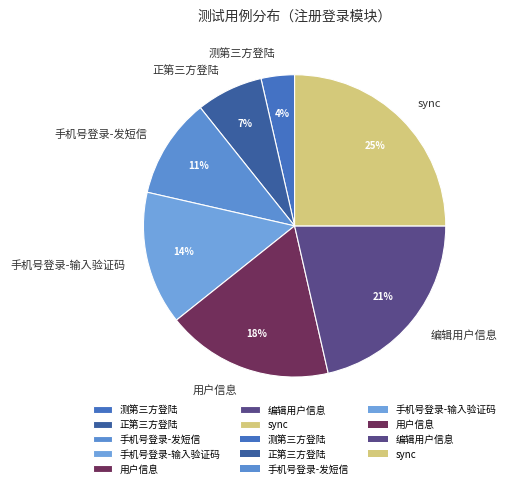

How many slices are in this pie chart?

7